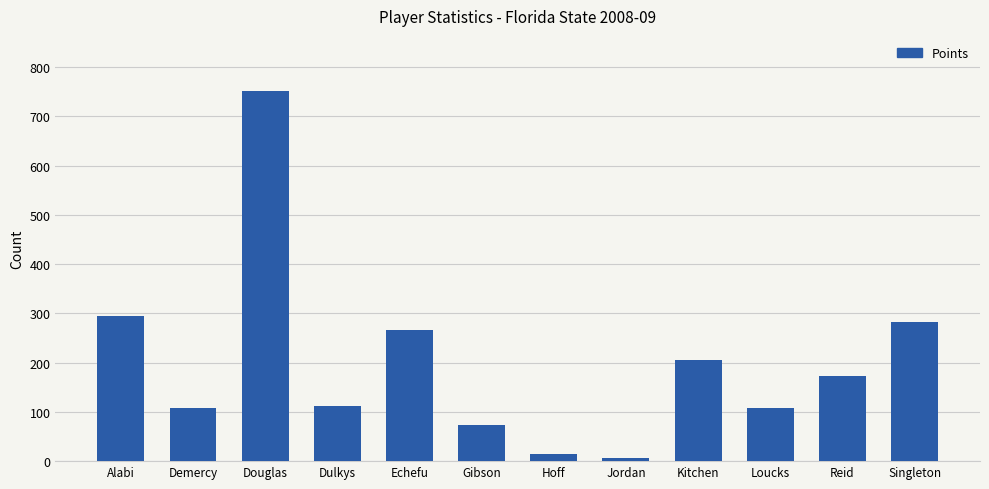

What is the average value?

199